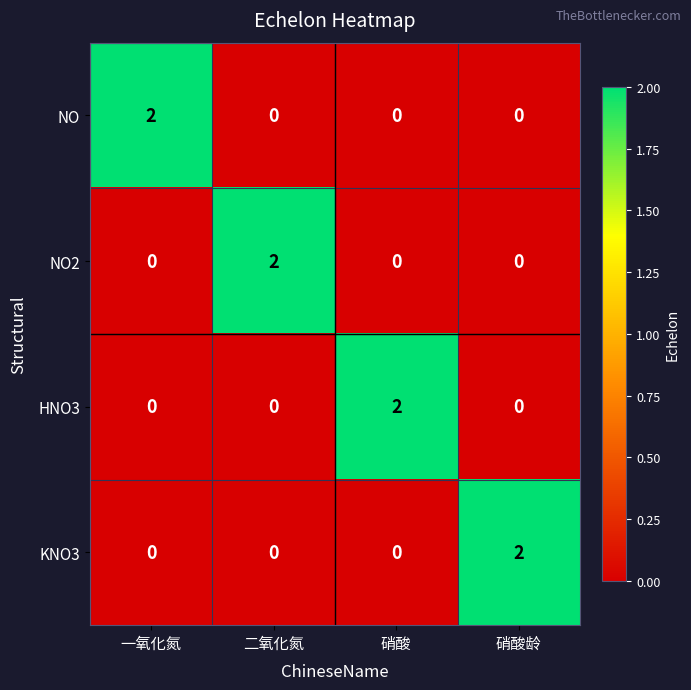

Reading left to right, transcribe all the data shown in this chart.

NO: 一氧化氮=2	二氧化氮=0	硝酸=0	硝酸龄=0
NO2: 一氧化氮=0	二氧化氮=2	硝酸=0	硝酸龄=0
HNO3: 一氧化氮=0	二氧化氮=0	硝酸=2	硝酸龄=0
KNO3: 一氧化氮=0	二氧化氮=0	硝酸=0	硝酸龄=2